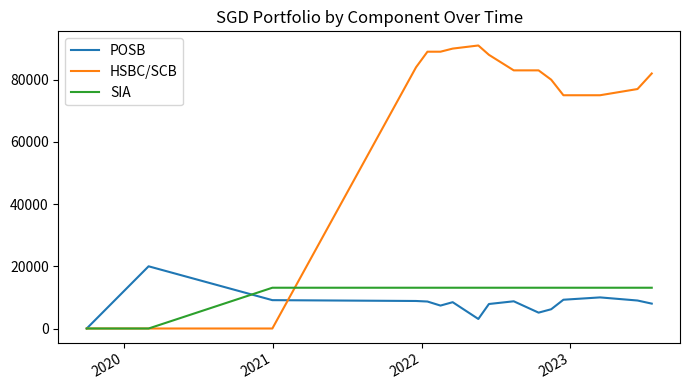

Is this an area chart (filled region under the line)?

No